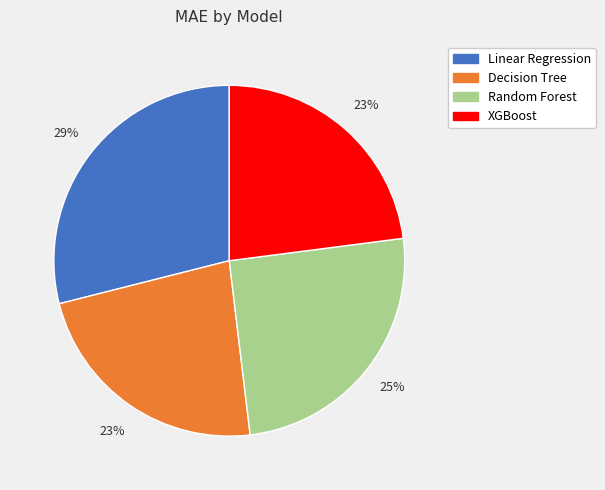

What percentage is the Decision Tree slice, to the nearest percent?

23%